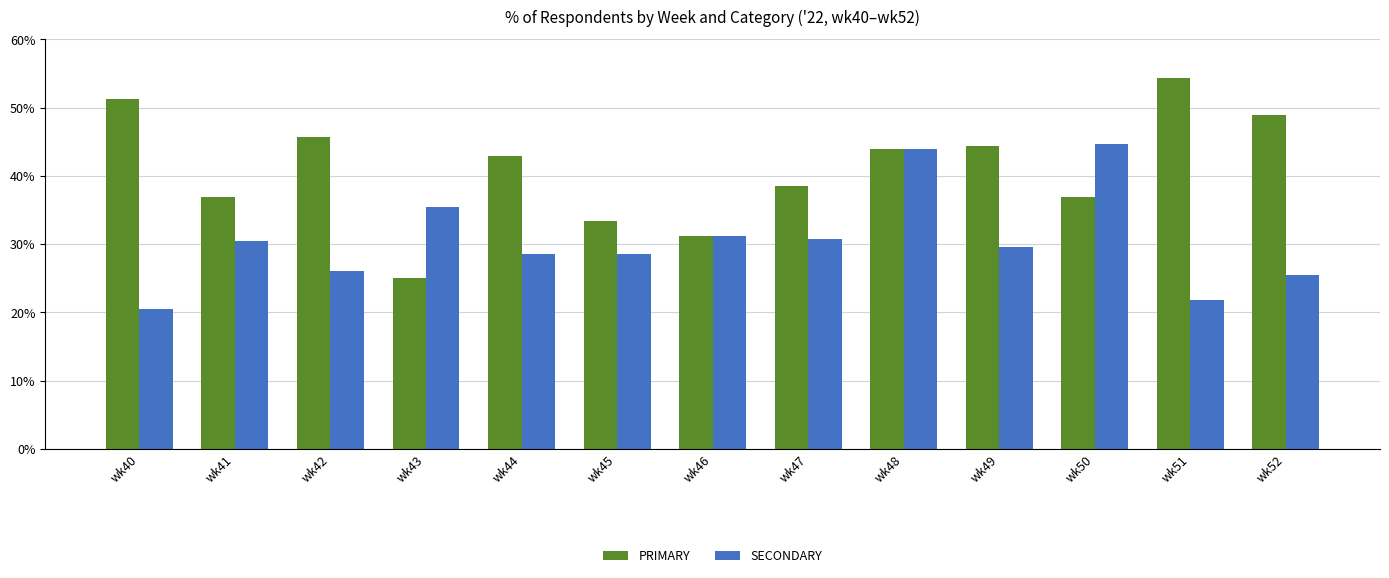

Is the value of SECONDARY at wk51 greater than the value of PRIMARY at wk40?

No